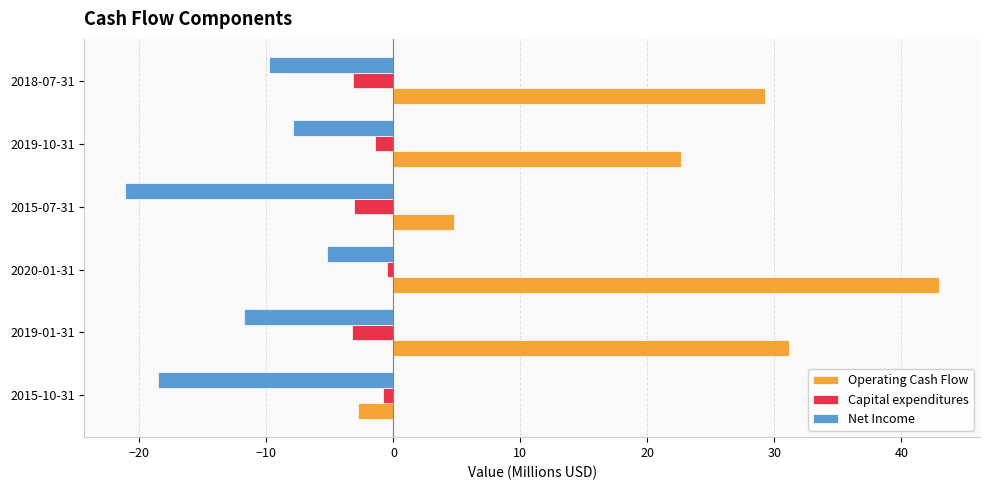

What is the average value of the Operating Cash Flow series?

21.3